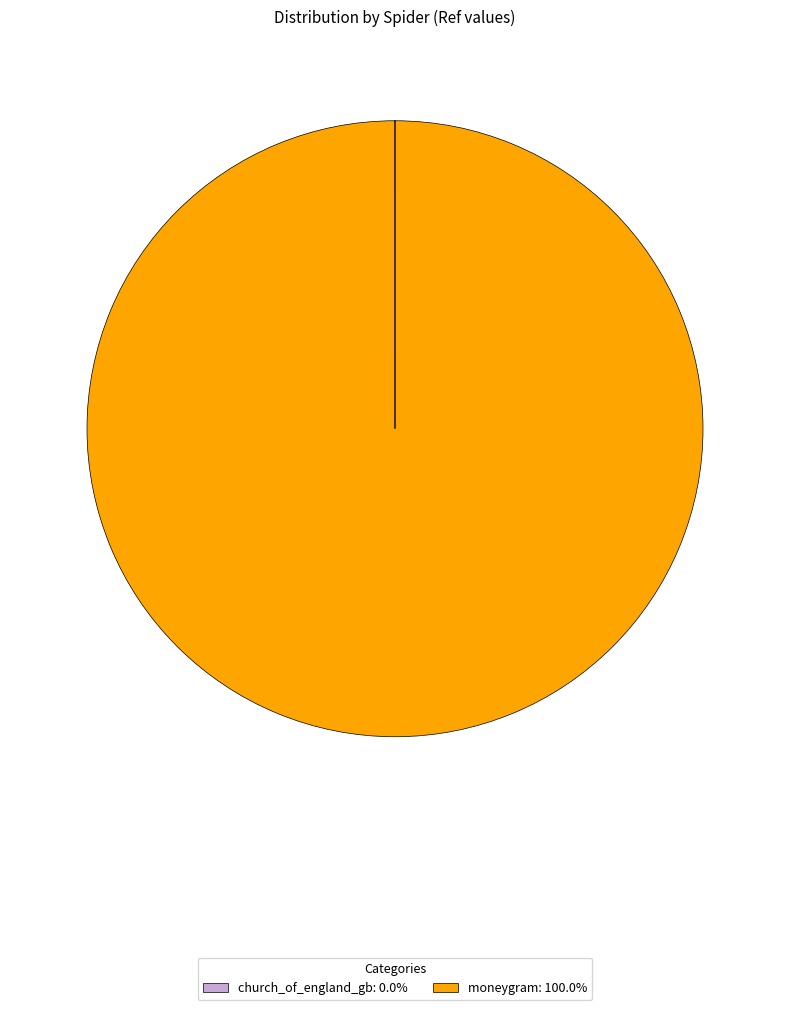

Is there any slice that represents more than half of the pie?

Yes